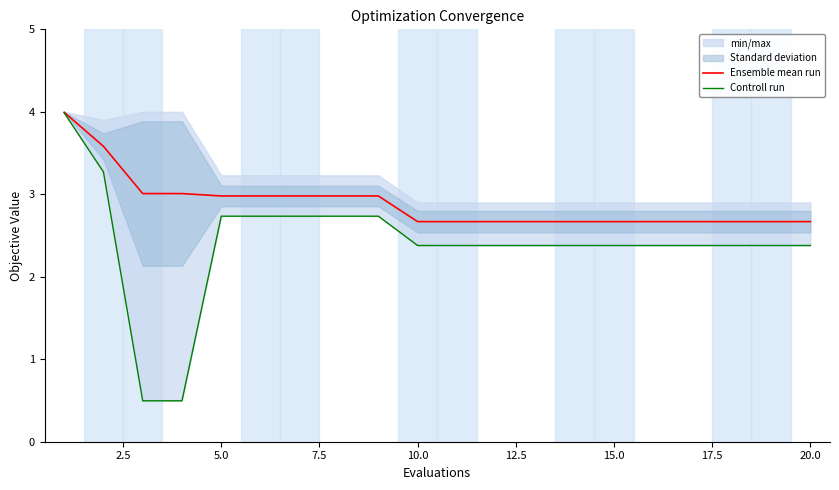

Is it true that Ensemble mean run equals 2.7 at 10.0?

True